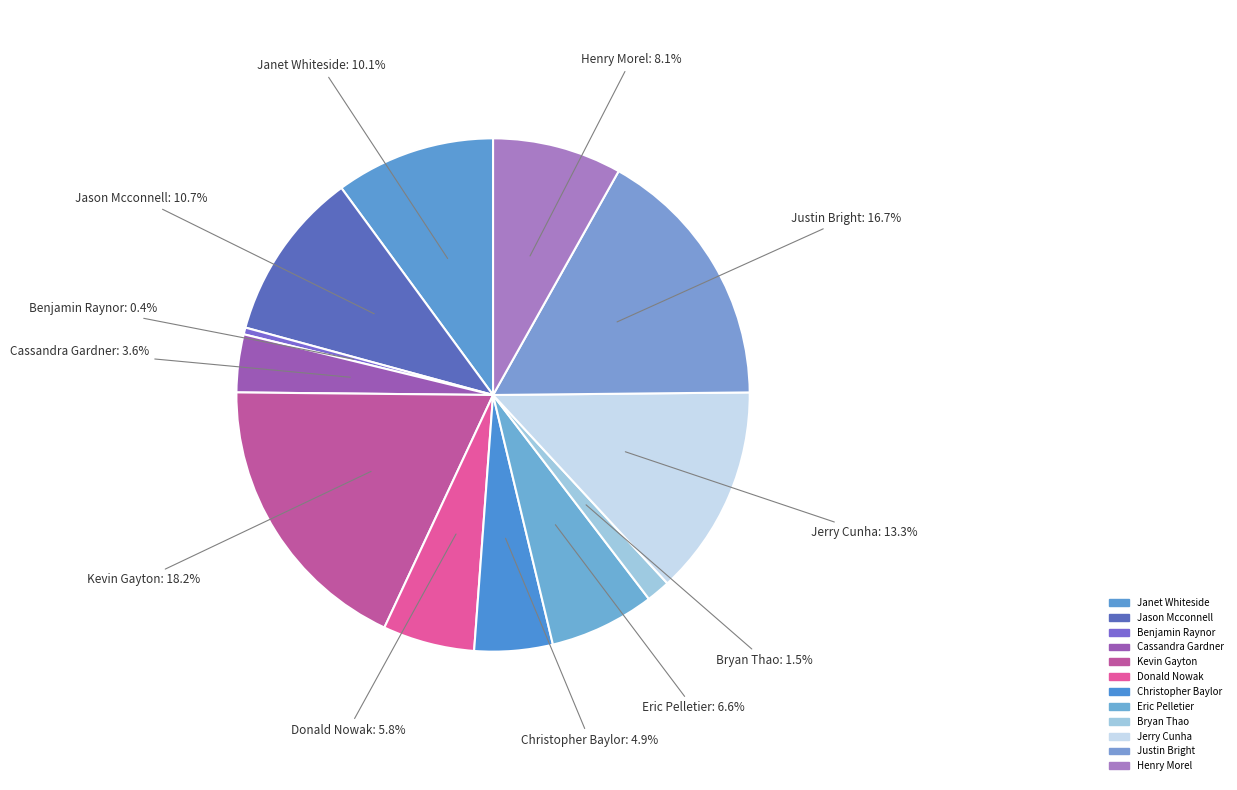

How many segments does this pie chart have?

12